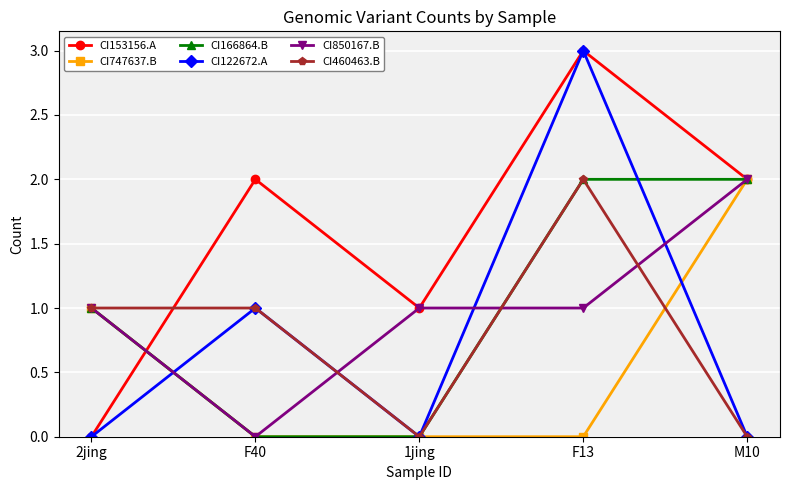

Which series ends up on top after the final intersection of CI153156.A and CI460463.B?

CI153156.A